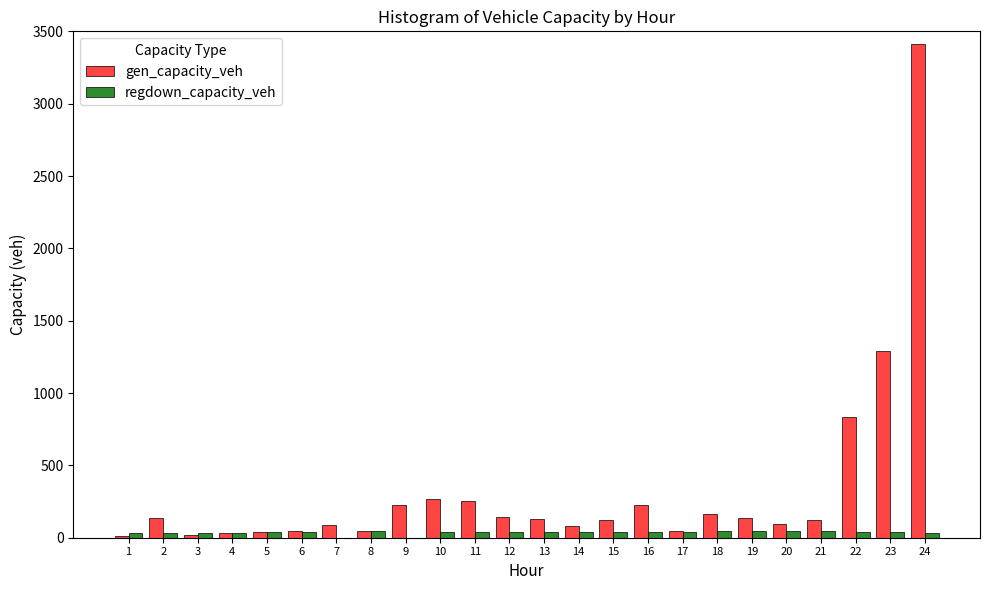

At which category does the chart reach its peak across all series?

24